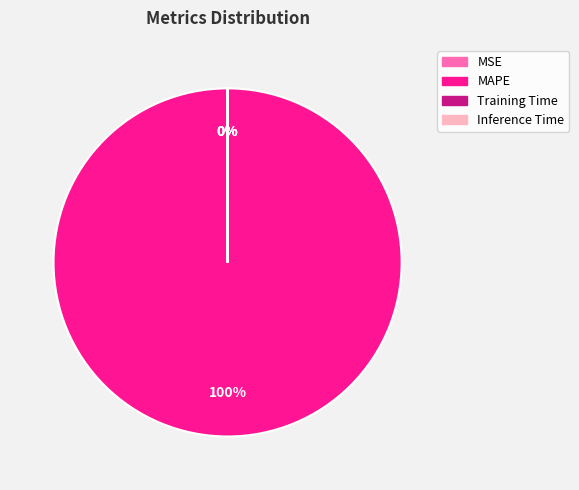

To the nearest percent, what portion does MAPE represent?

100%